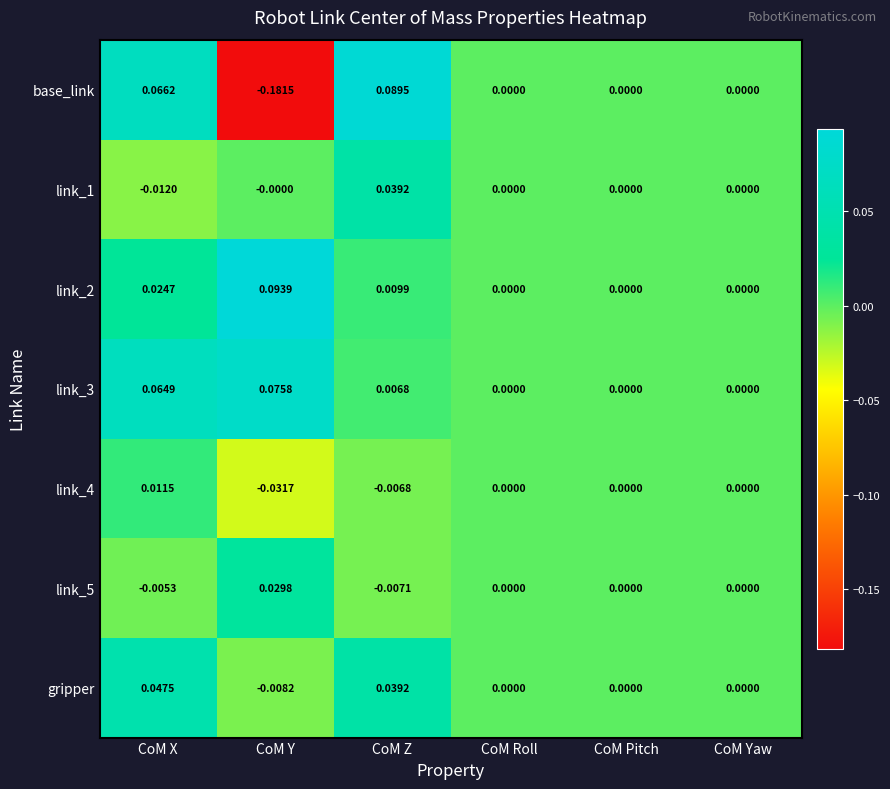

Which series has the widest spread of values?

base_link